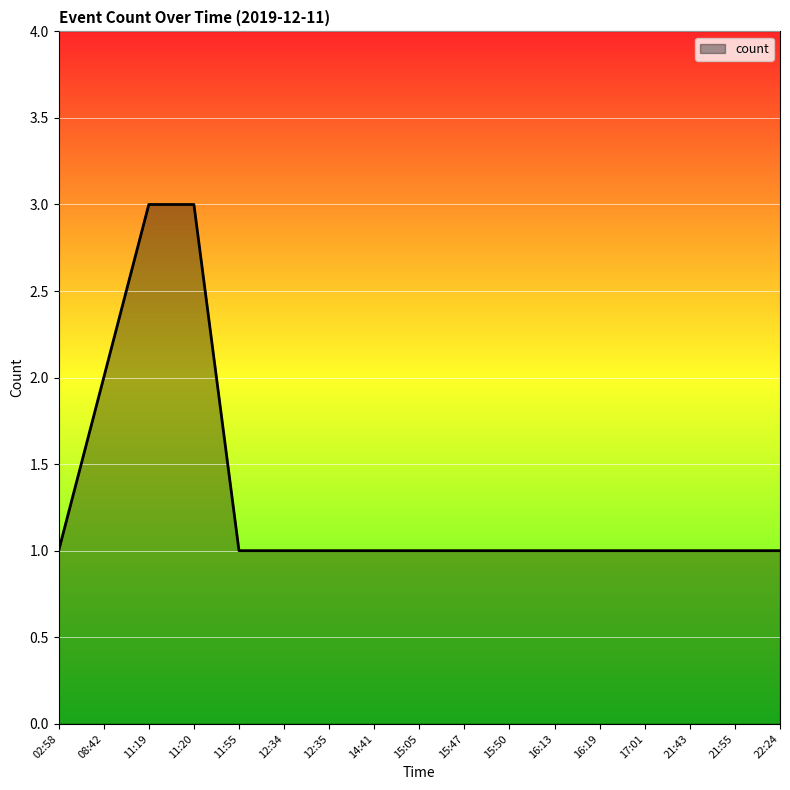

What position from the right is 21:55?

2